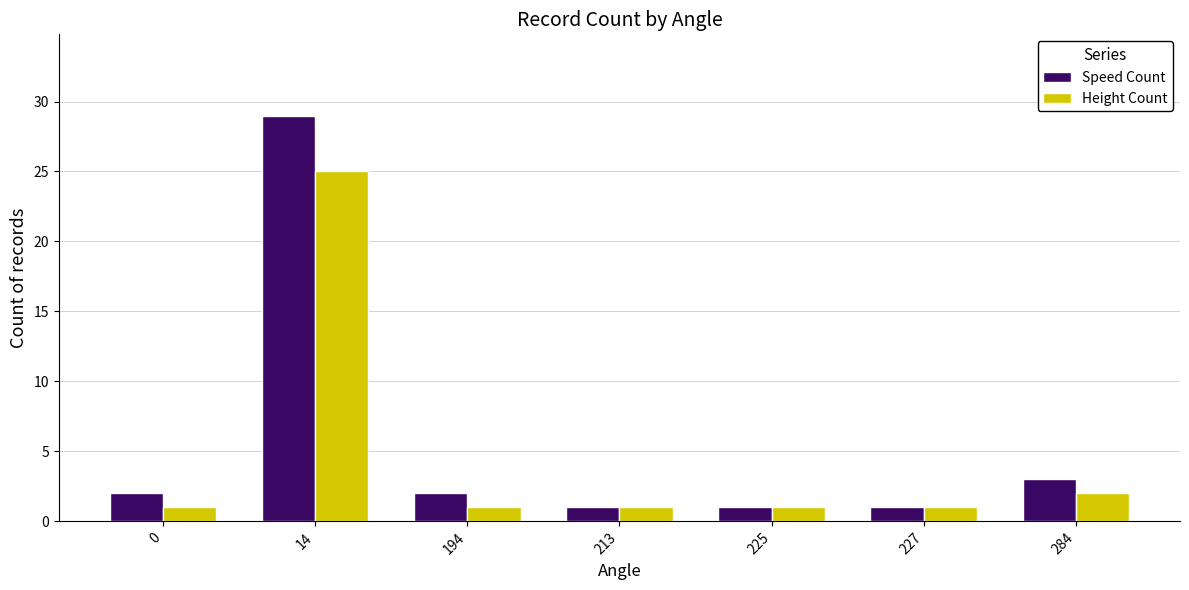

Which series has the largest range (max minus min)?

Speed Count